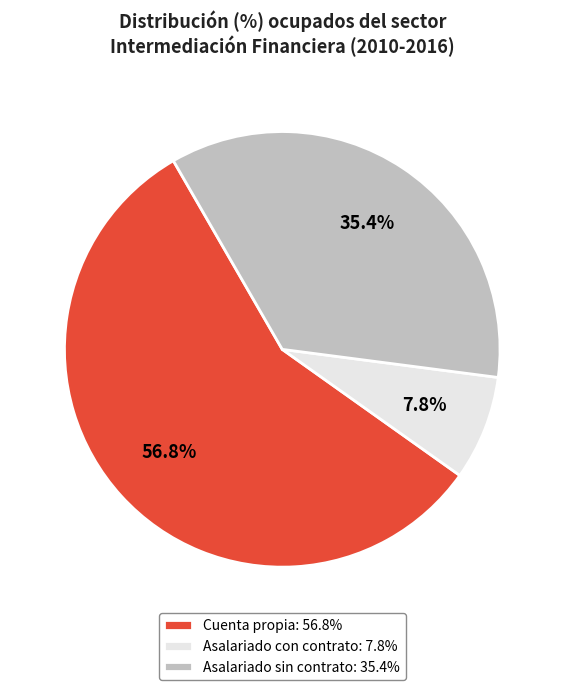

Is there any slice that represents more than half of the pie?

Yes